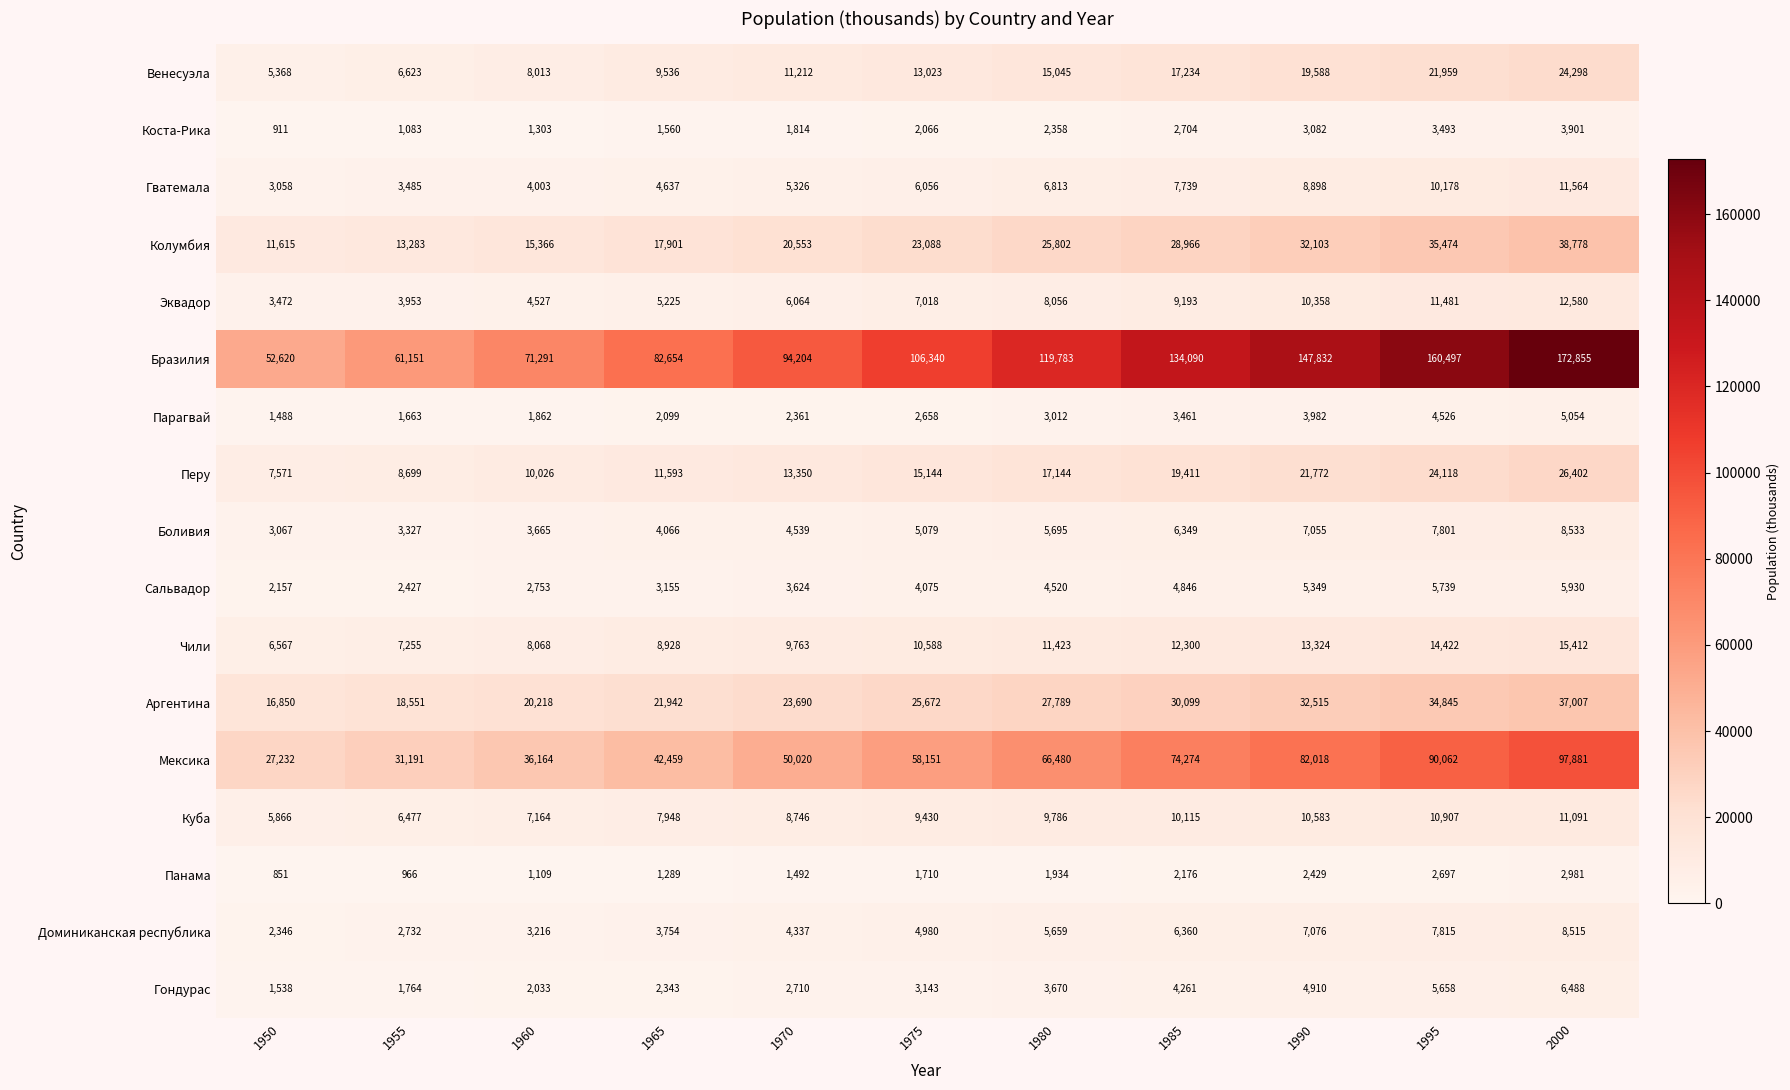

Between 1955 and 1960, which series saw the biggest shift?

Бразилия